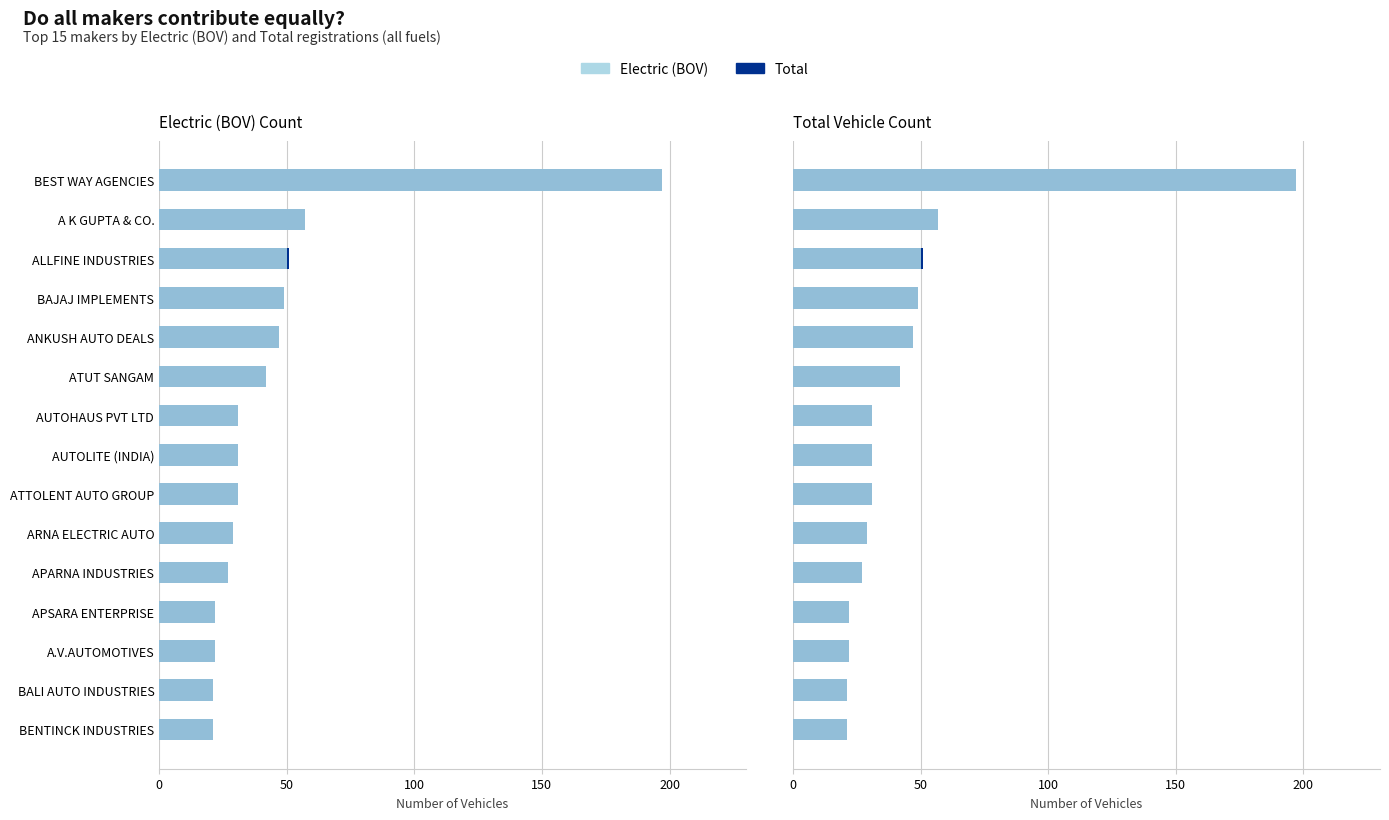

What is the sum of the Electric (BOV) values at BENTINCK INDUSTRIES and BEST WAY AGENCIES?

218